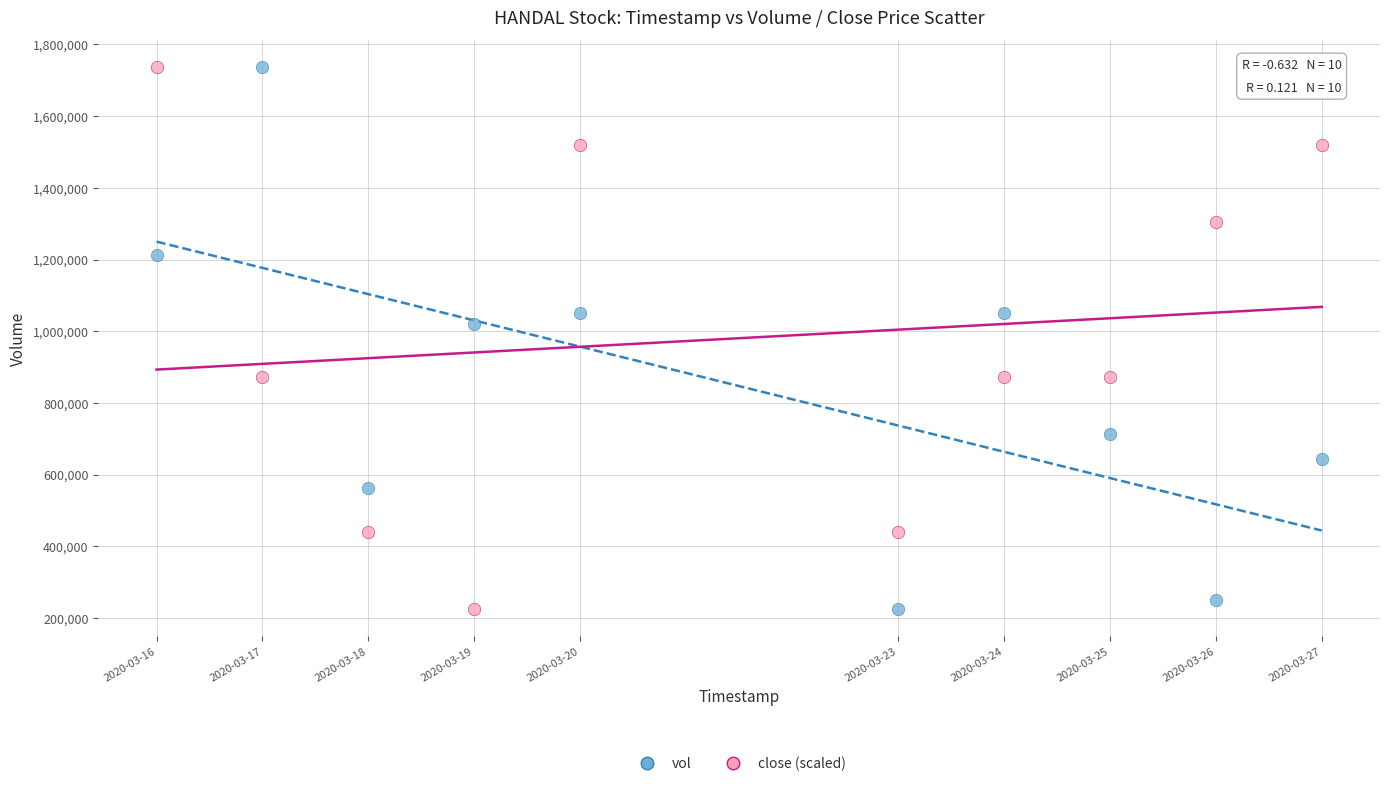

What is the X range (max minus min) for the scatter plot?

950400.0